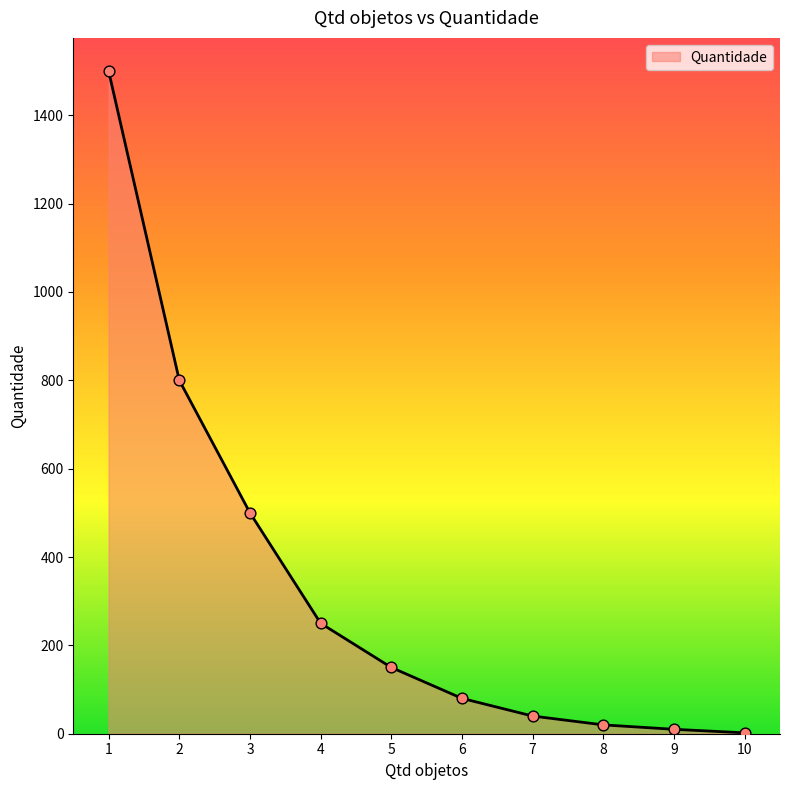

Between 4 and 7, which is larger?

4